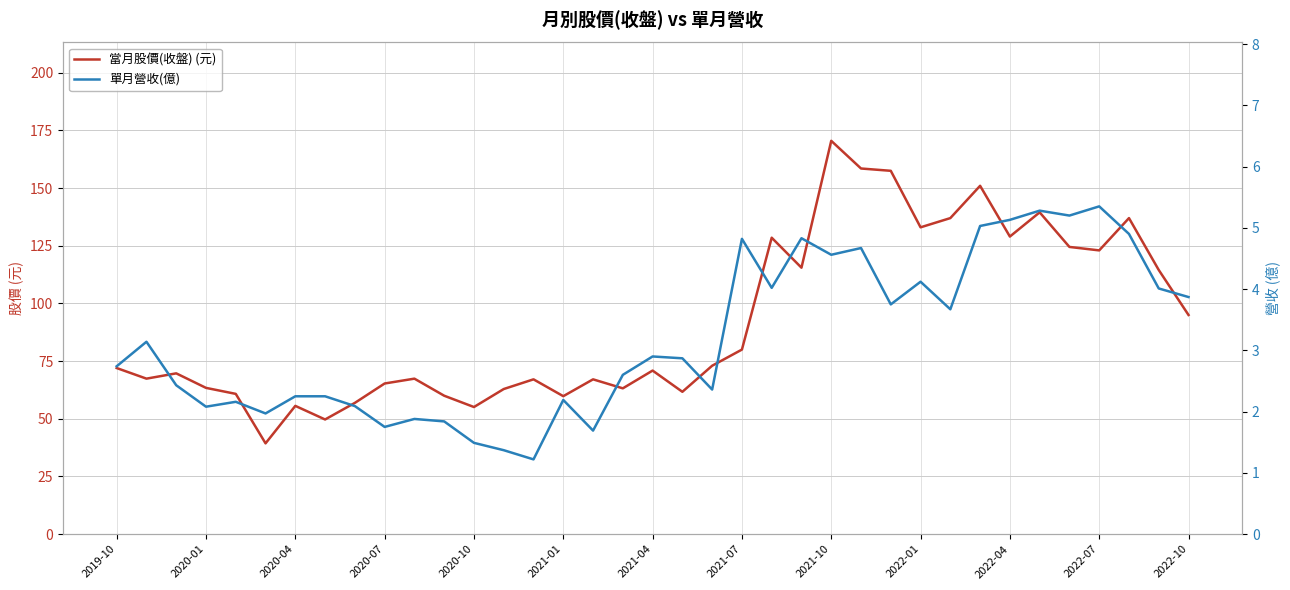

Reading left to right, transcribe all the data shown in this chart.

當月股價(收盤) (元): 72.0	67.4	69.7	63.4	60.8	39.4	55.6	49.7	56.9	65.3	67.4	60.0	55.1	62.9	67.1	59.8	67.1	63.2	70.9	61.7	73.0	80.0	128.5	115.5	170.5	158.5	157.5	133.0	137.0	151.0	129.0	139.5	124.5	123.0	137.0	114.5	95.0
單月營收(億): 2.7	3.1	2.4	2.1	2.2	2.0	2.2	2.2	2.1	1.8	1.9	1.8	1.5	1.4	1.2	2.2	1.7	2.6	2.9	2.9	2.4	4.8	4.0	4.8	4.6	4.7	3.8	4.1	3.7	5.0	5.1	5.3	5.2	5.3	4.9	4.0	3.9